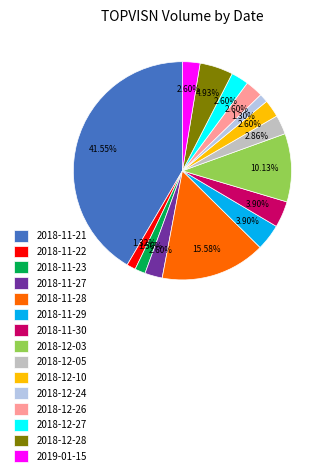

How many slices are in this pie chart?

15